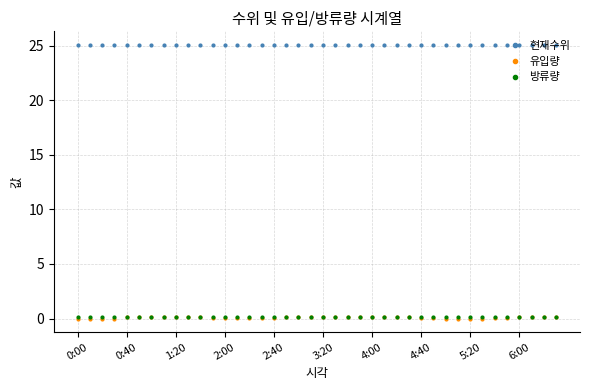

How many categories are shown in the chart?

40